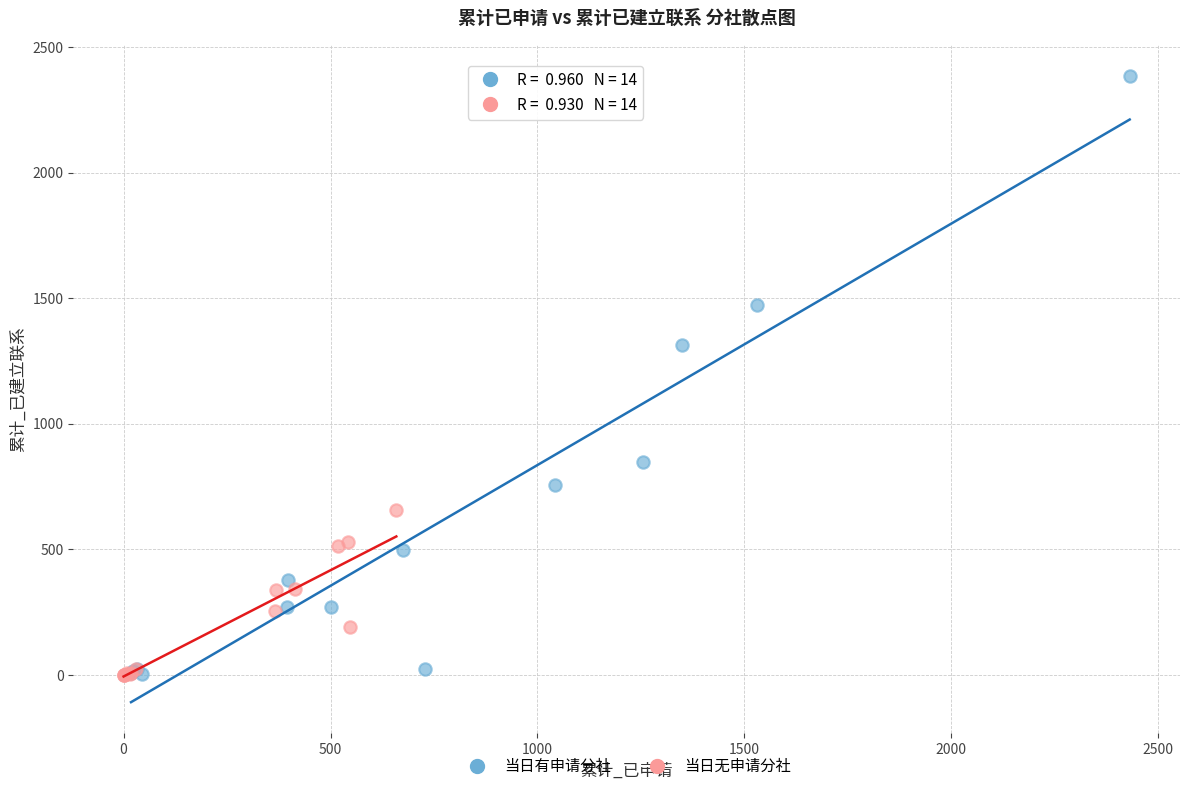

Which series reaches the maximum Y coordinate?

当日有申请分社